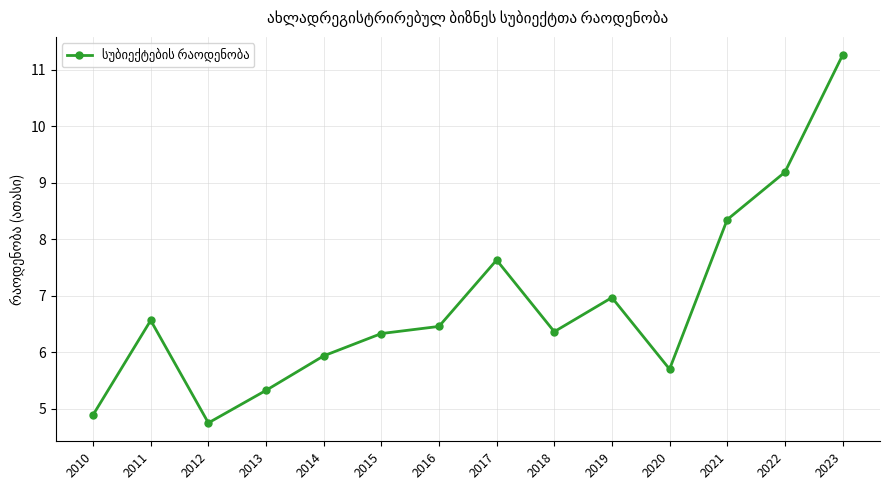

How many values exceed 6?

9